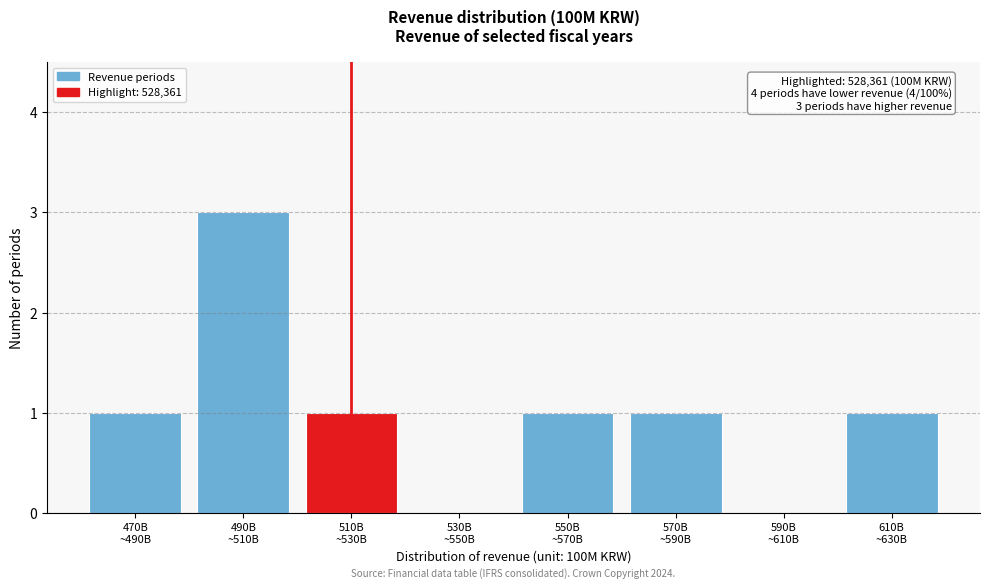

What is the greatest value displayed?

3